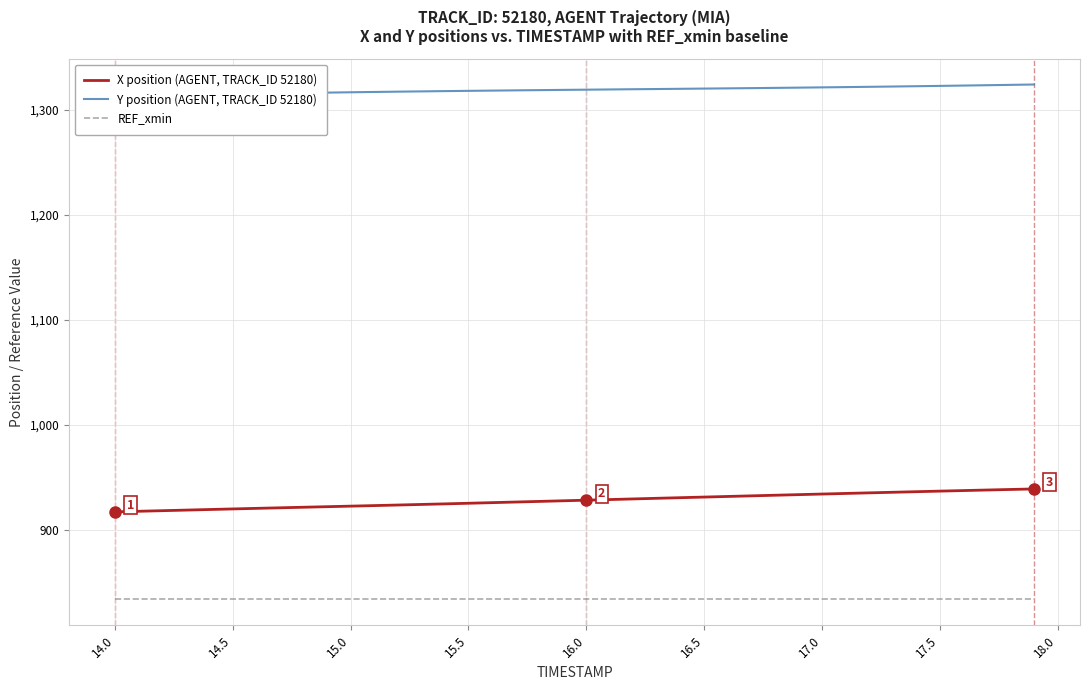

Reading right to left, what are all the values shown in this chart?

X position (AGENT, TRACK_ID 52180): 938.7	938.1	937.6	937.1	936.6	936.0	935.5	934.9	934.4	933.8	933.2	932.6	932.1	931.5	930.9	930.3	929.7	929.1	928.5	927.9	927.4	926.8	926.2	925.6	925.0	924.4	923.9	923.3	922.8	922.3	921.7	921.2	920.7	920.1	919.6	919.0	918.5	917.9	917.4	916.8
Y position (AGENT, TRACK_ID 52180): 1323.9	1323.5	1323.2	1322.9	1322.6	1322.3	1322.0	1321.7	1321.4	1321.2	1320.9	1320.7	1320.4	1320.2	1320.0	1319.8	1319.6	1319.4	1319.2	1319.0	1318.8	1318.5	1318.3	1318.1	1317.8	1317.6	1317.3	1317.1	1316.8	1316.5	1316.2	1315.8	1315.5	1315.1	1314.7	1314.3	1313.8	1313.4	1312.9	1312.4
REF_xmin: 833.4	833.4	833.4	833.4	833.4	833.4	833.4	833.4	833.4	833.4	833.4	833.4	833.4	833.4	833.4	833.4	833.4	833.4	833.4	833.4	833.4	833.4	833.4	833.4	833.4	833.4	833.4	833.4	833.4	833.4	833.4	833.4	833.4	833.4	833.4	833.4	833.4	833.4	833.4	833.4